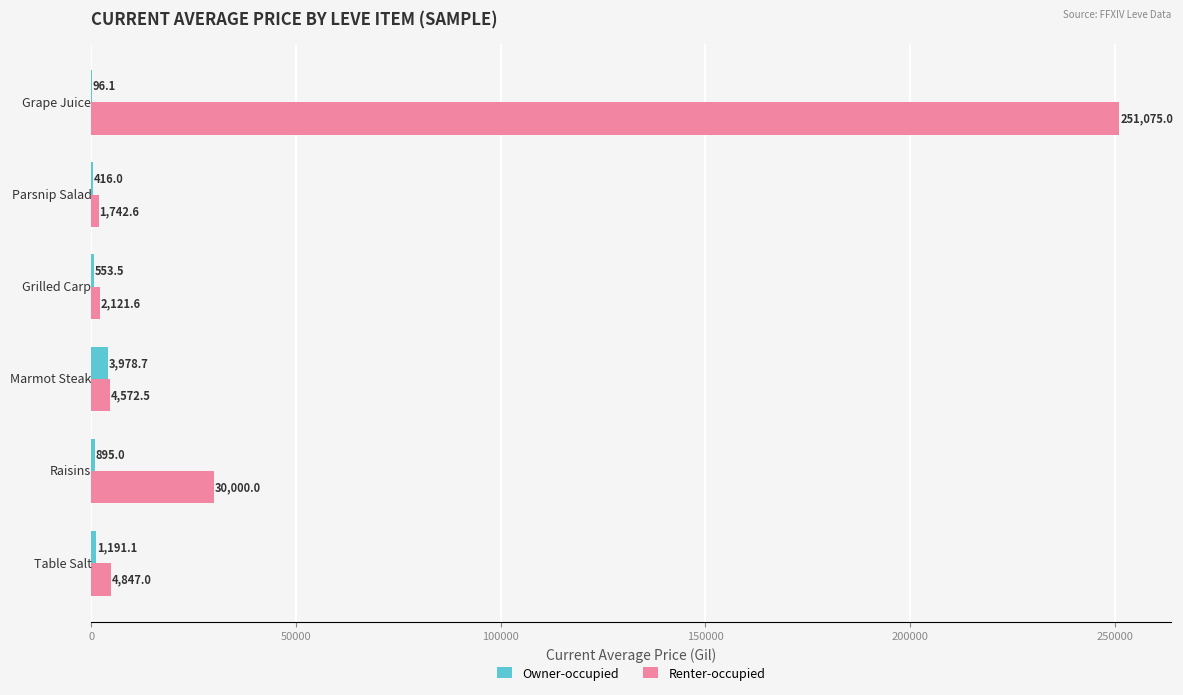

What is the highest value of the Owner-occupied series?

3978.7